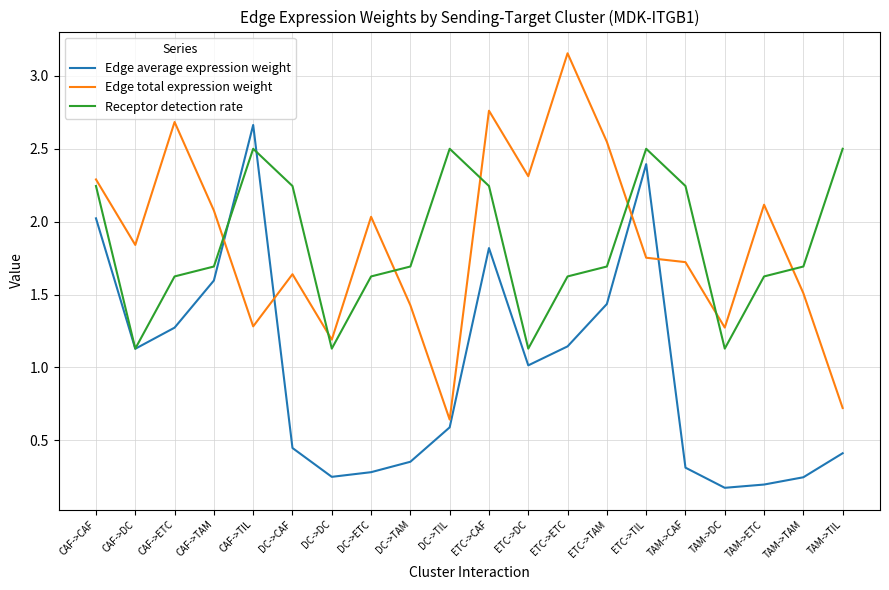

Does the chart have visible grid lines?

Yes